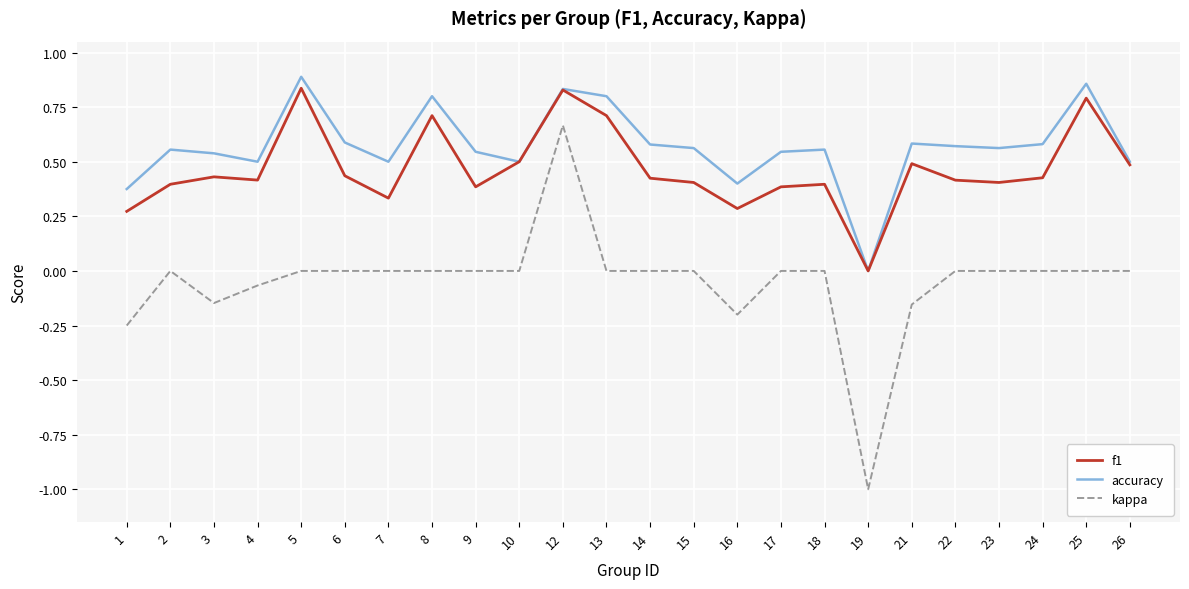

Which series has the largest total across all categories?

accuracy